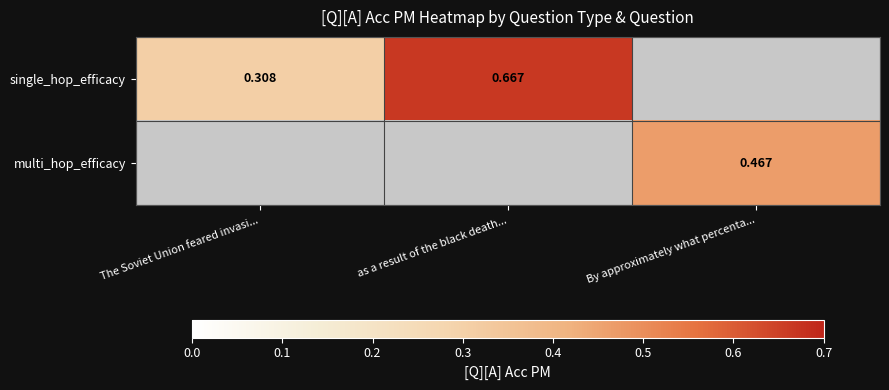

Is it true that single_hop_efficacy equals 0.1 at The Soviet Union feared invasi...?

False